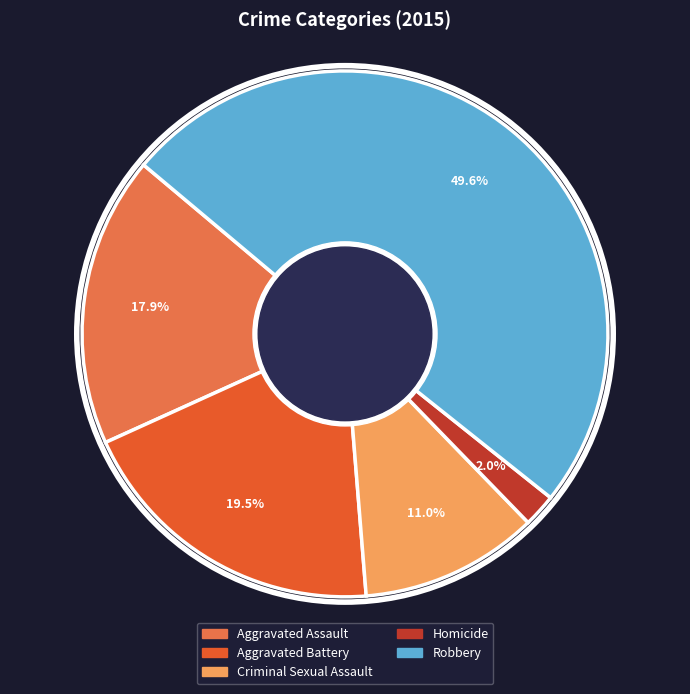

Does Aggravated Assault account for over 50% of the chart?

No